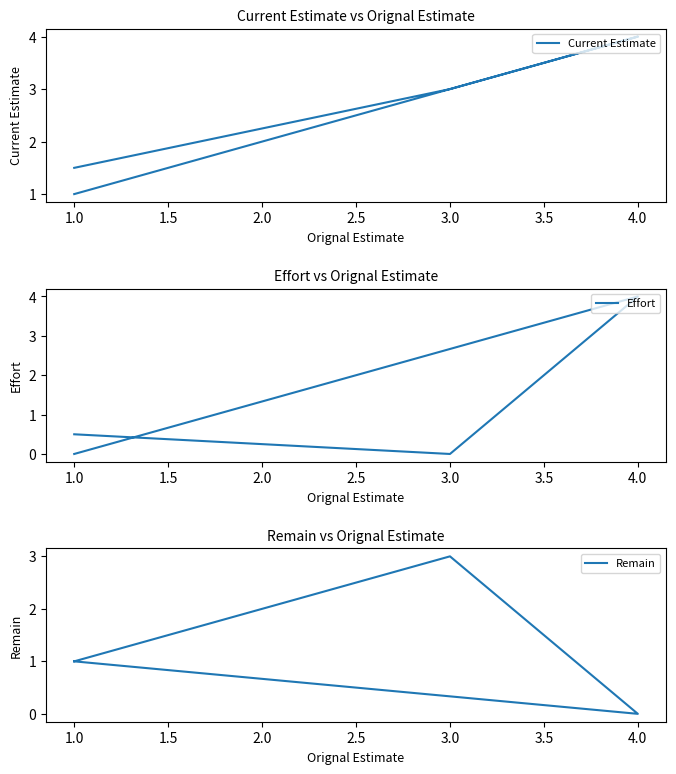

How many lines are shown in the chart?

3